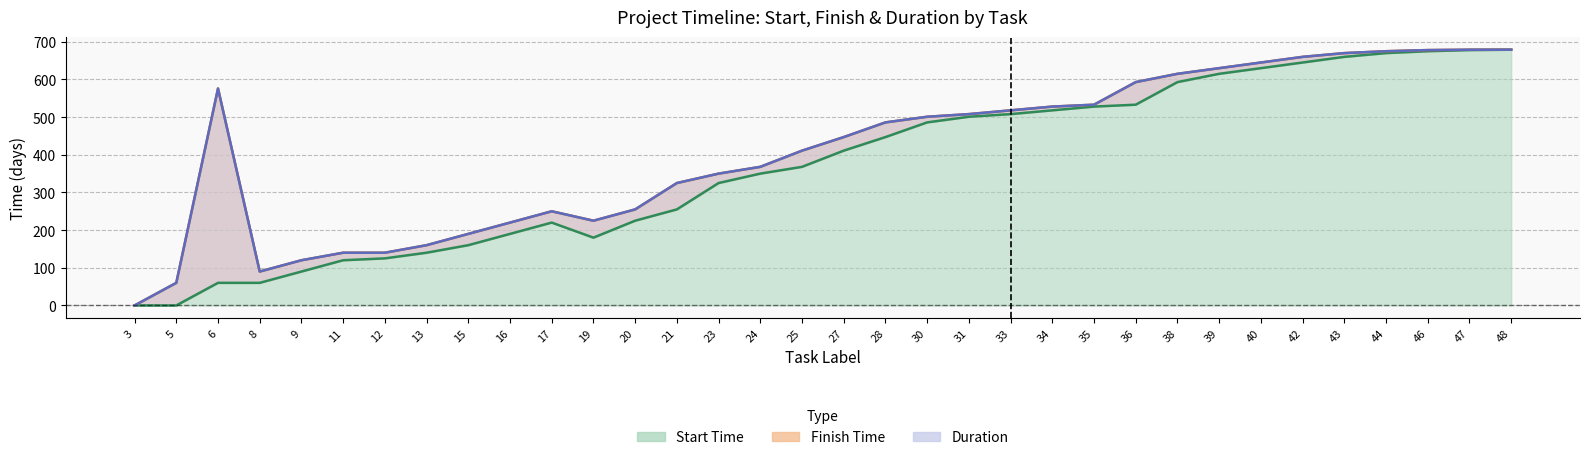

Where is Start Time nearest to the value 339?

24